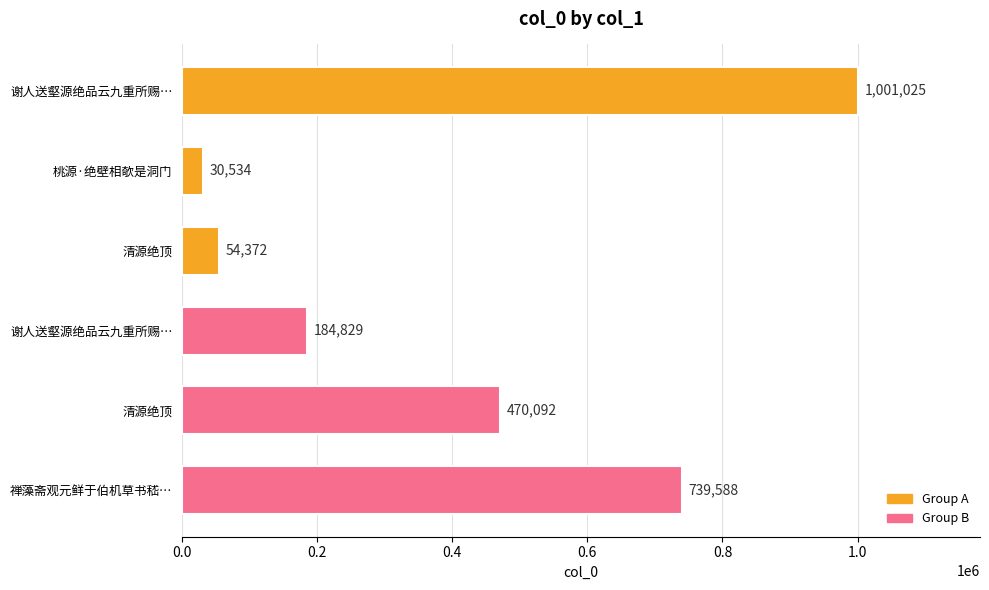

What is the sum of all values?

2480440